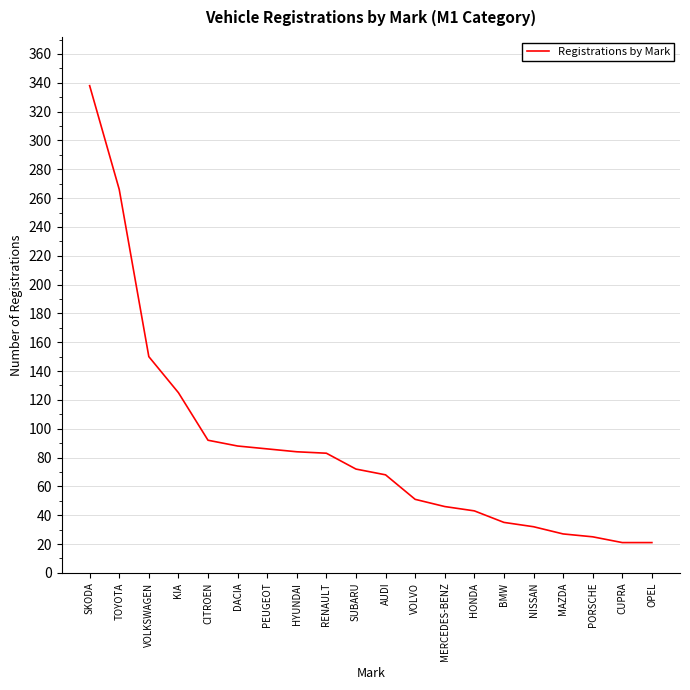

What is the minimum value shown in the chart?

21